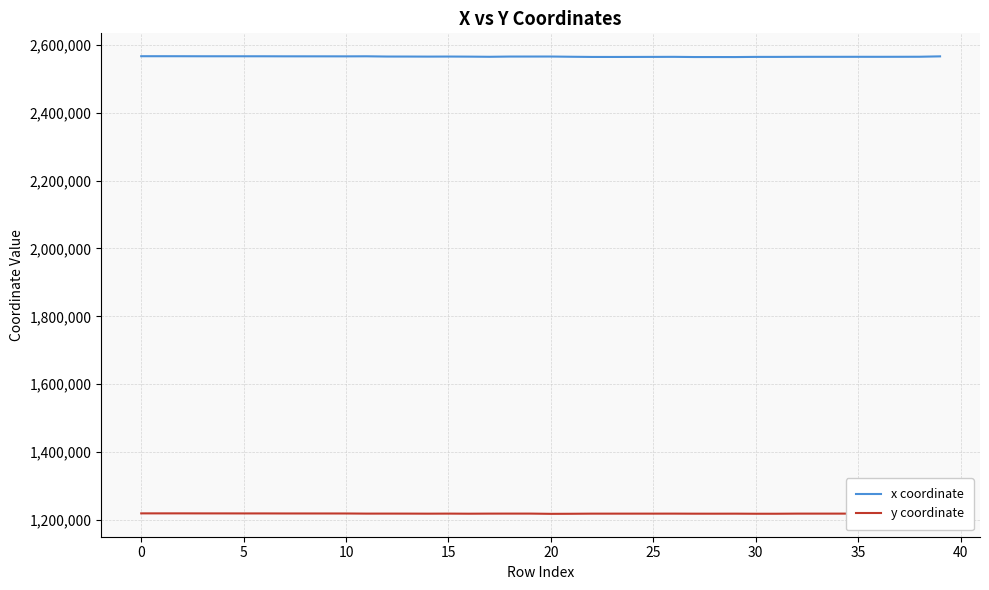

True or false: y coordinate and x coordinate cross at least once.

False